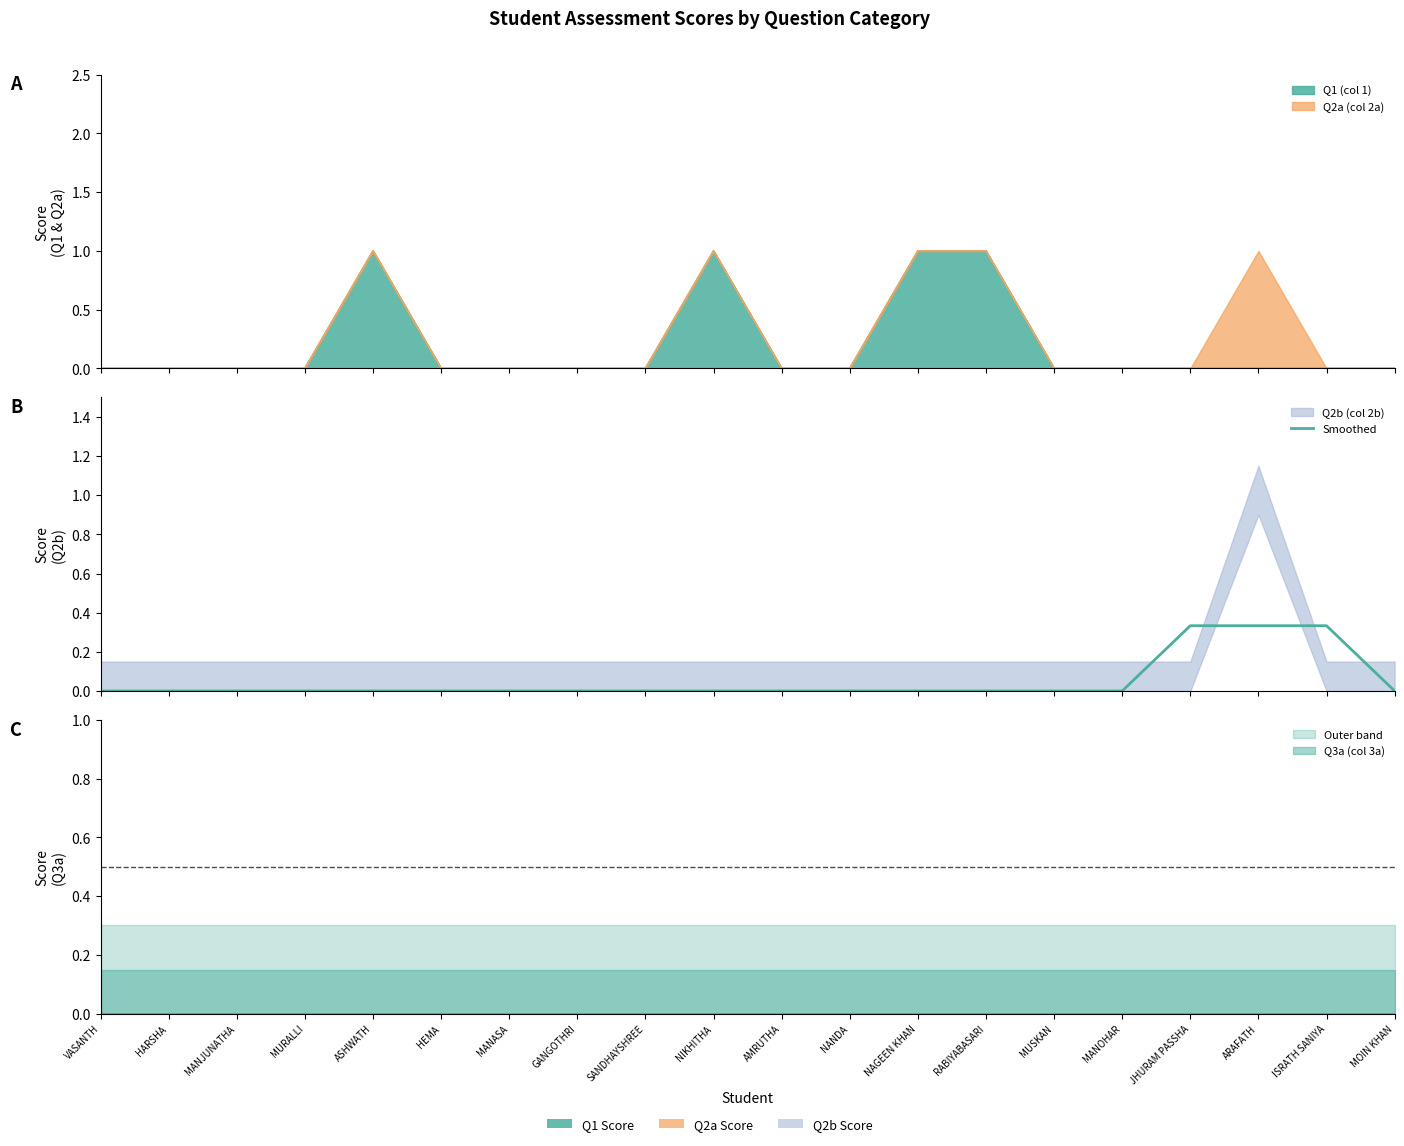

Which has a higher value, MOIN KHAN or SANDHAYSHREE?

MOIN KHAN